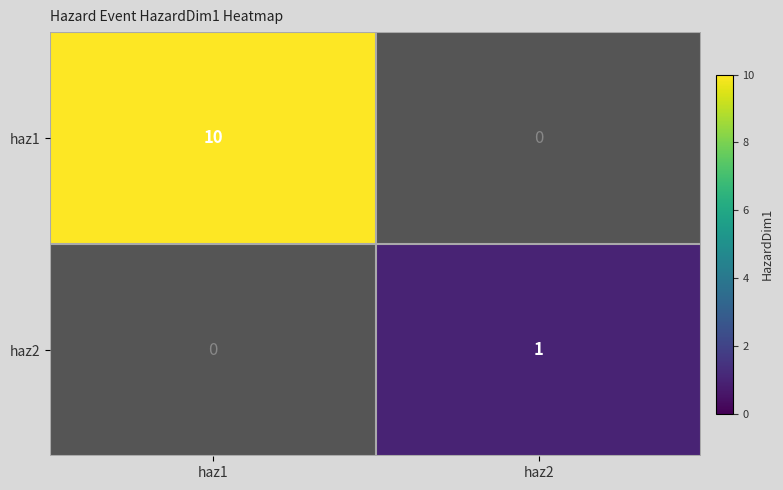

At which category is the sum across all series the highest?

haz1